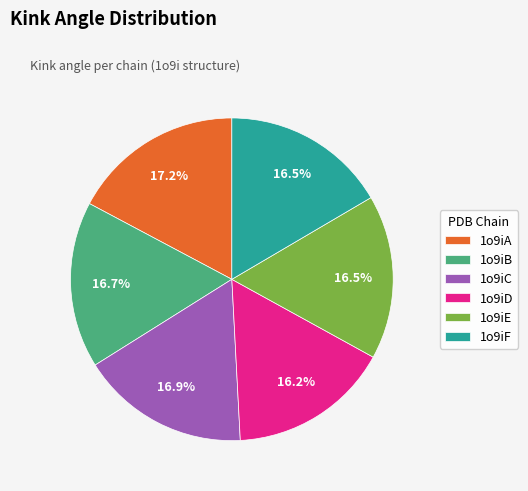

To the nearest percent, what percentage of the pie is 1o9iB?

17%